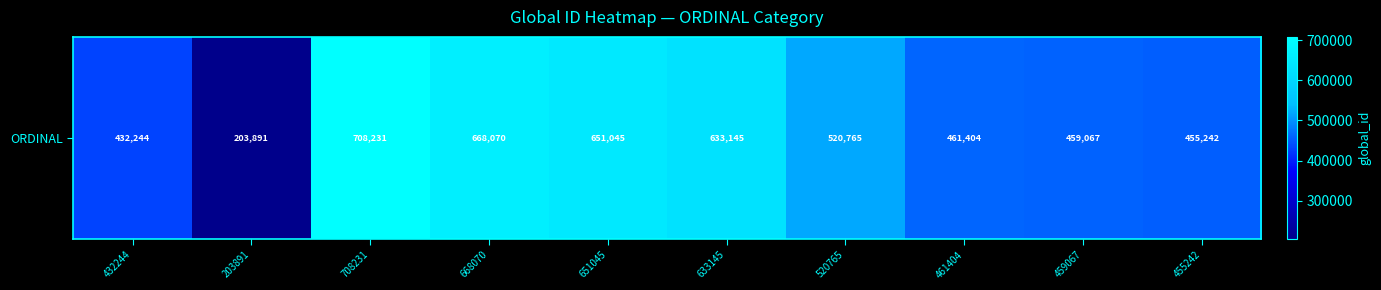

Reading left to right, extract all data points from this chart.

432244=432244	203891=203891	708231=708231	668070=668070	651045=651045	633145=633145	520765=520765	461404=461404	459067=459067	455242=455242